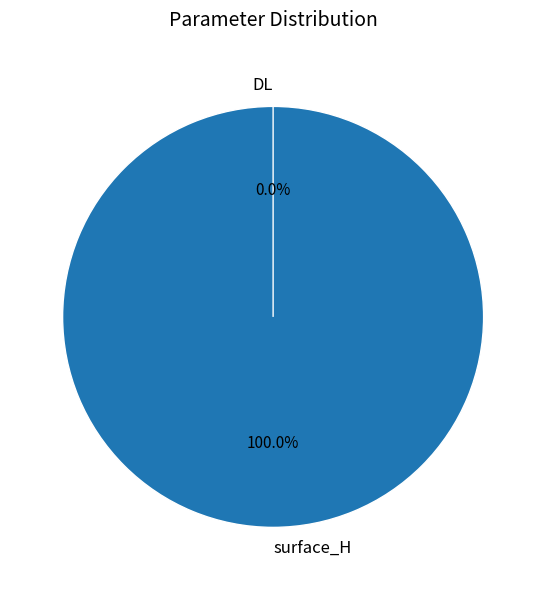

The DL slice represents 0% of the pie. True or false?

True